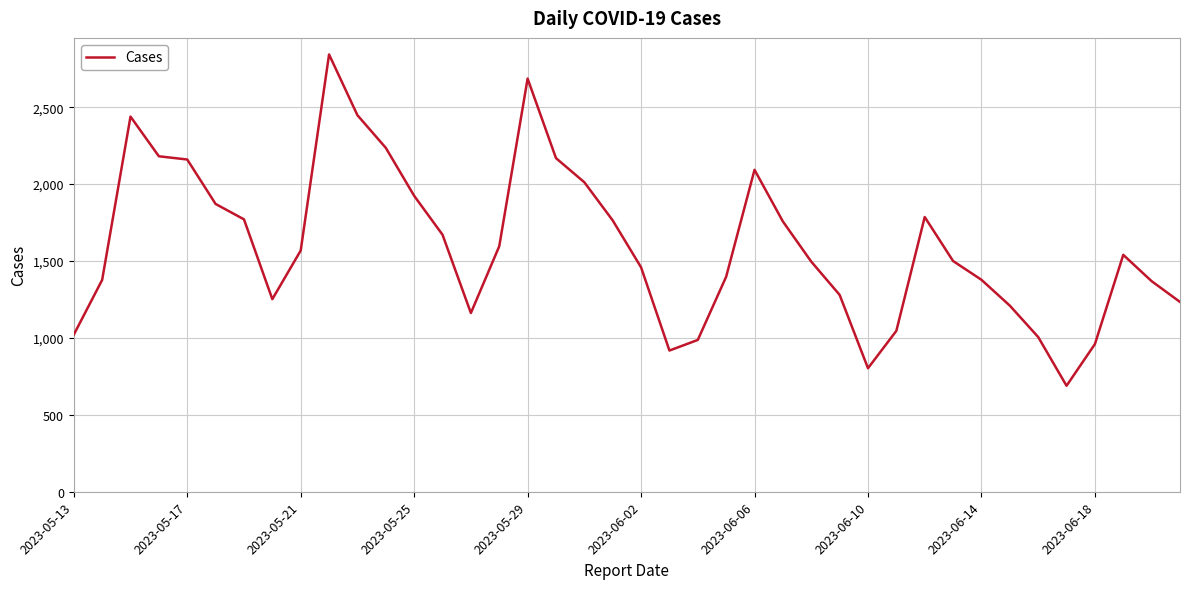

What is the difference between the maximum and minimum values?

2154